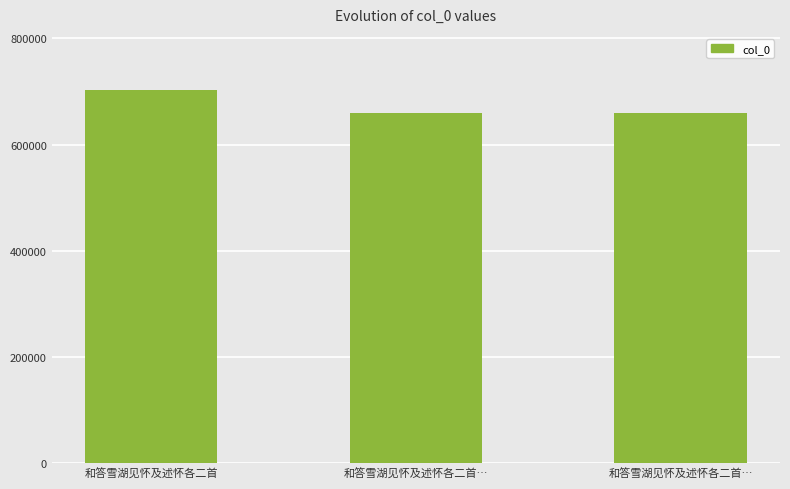

The value at 和答雪湖见怀及述怀各二首 is 416569. True or false?

False